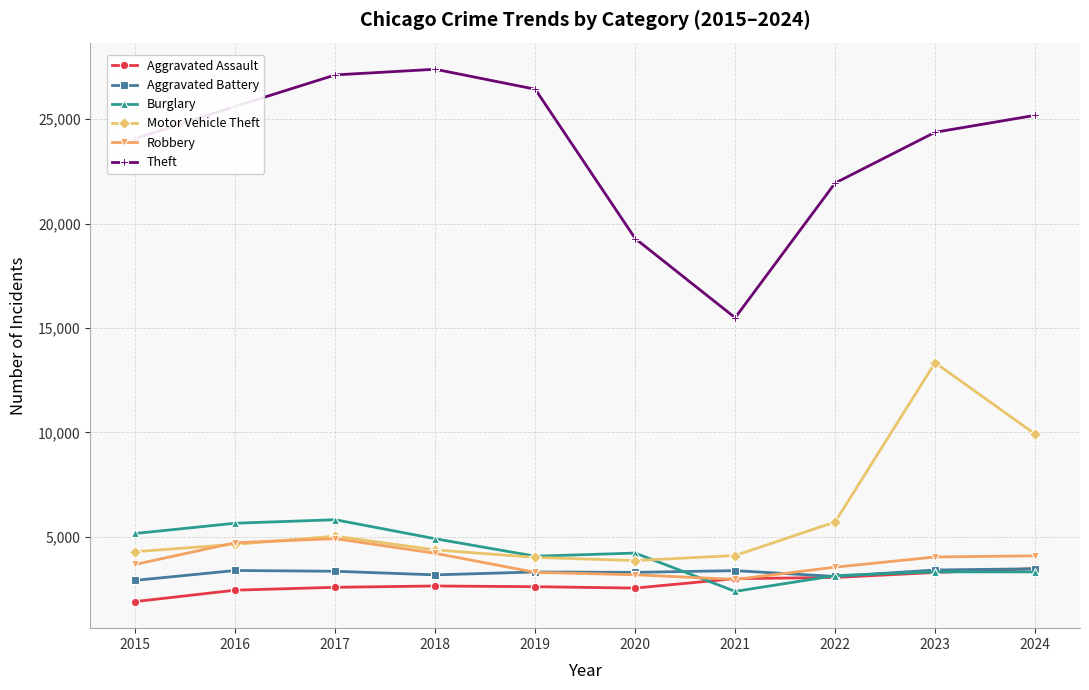

Where is Theft nearest to the value 21436?

2022